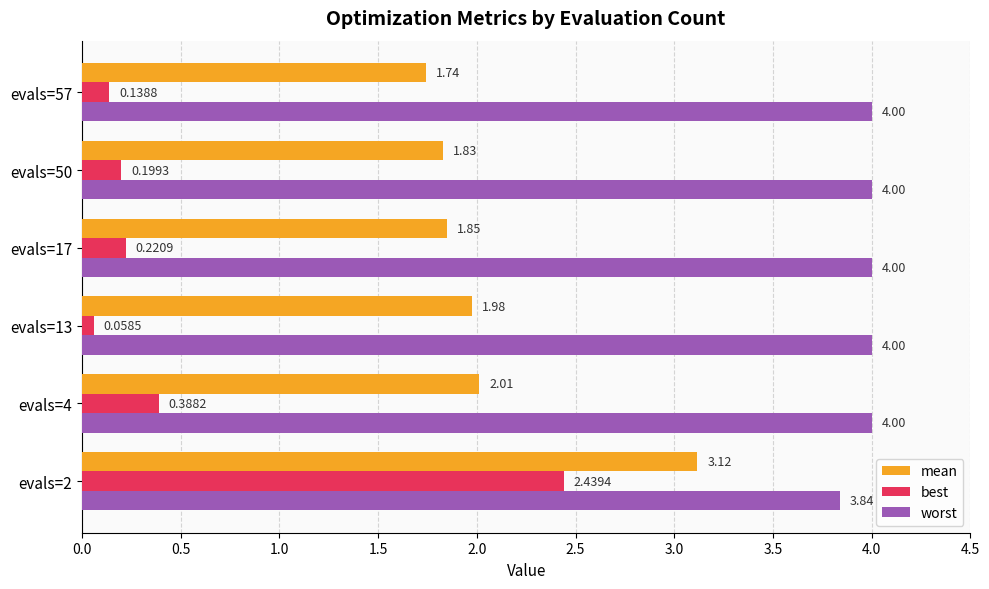

What is the total value across all series at evals=2?

9.4